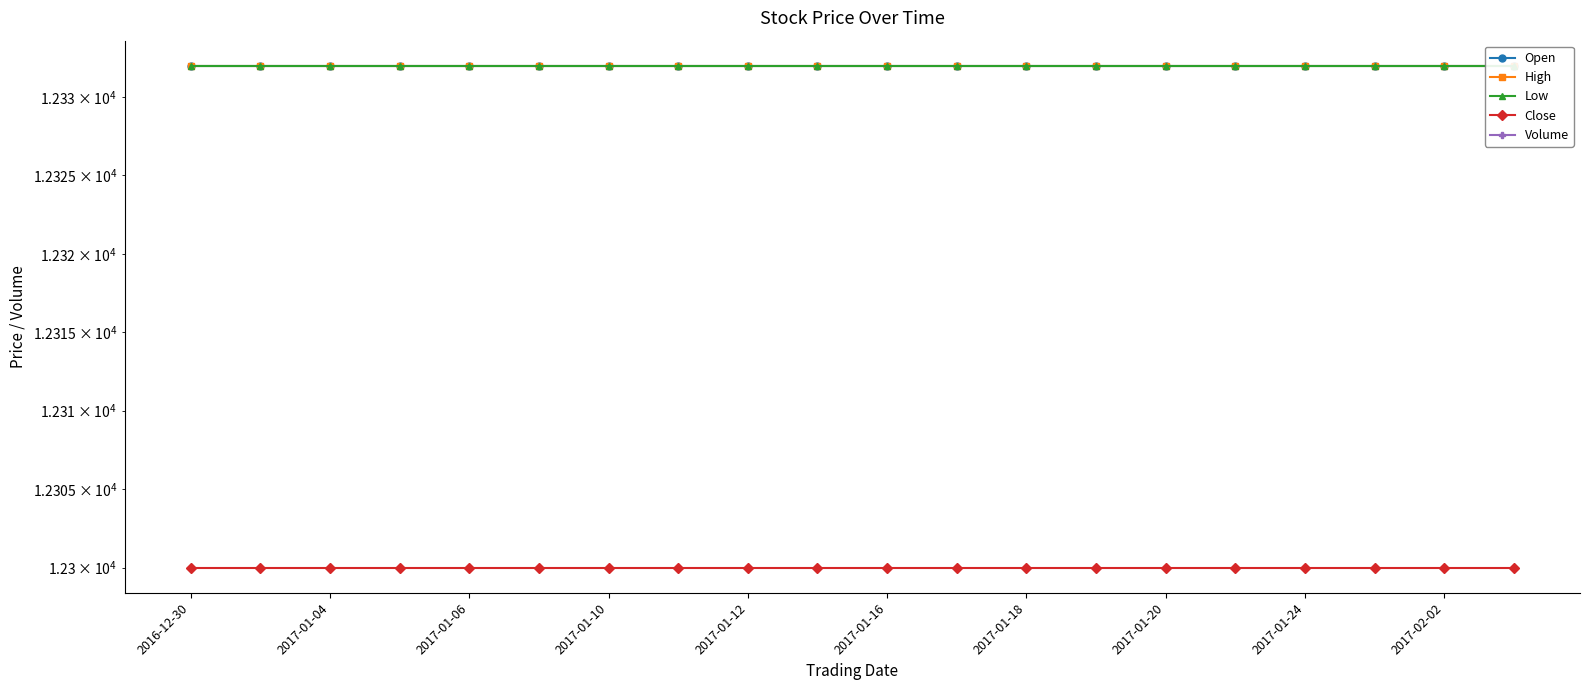

True or false: High and Low intersect in this chart.

False